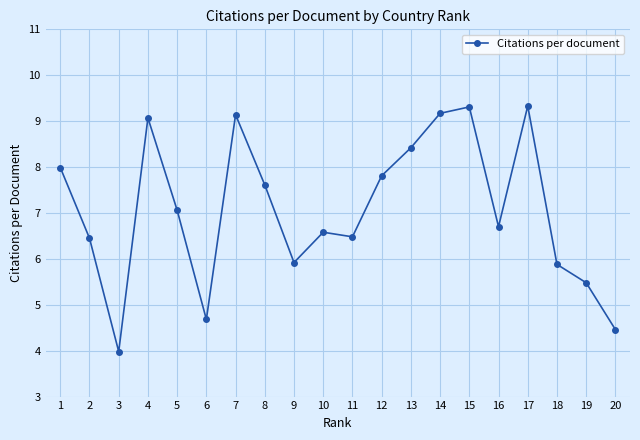

At which category does the chart reach its minimum across all series?

3